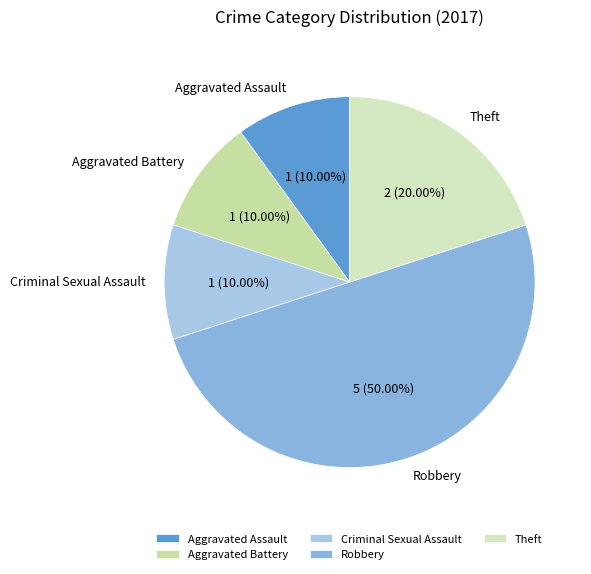

What portion of the pie excludes Criminal Sexual Assault?

90.0%